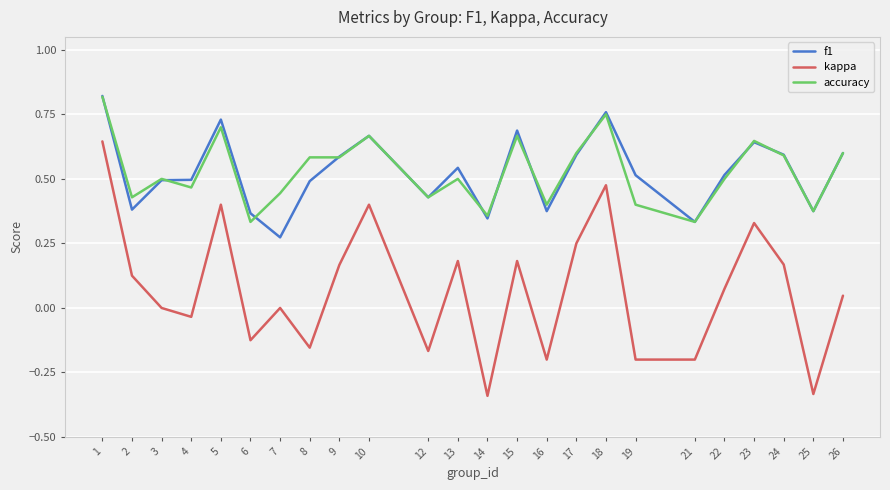

True or false: accuracy and kappa cross at least once.

False